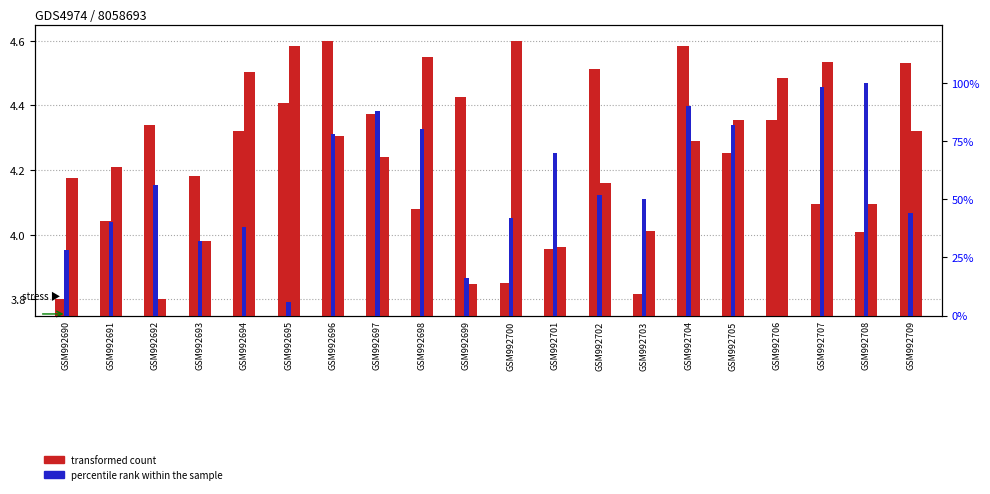

Reading right to left, what are all the values shown in this chart?

transformed count: 4.5	4.0	4.1	4.4	4.3	4.6	3.8	4.5	4.0	3.9	4.4	4.1	4.4	4.6	4.4	4.3	4.2	4.3	4.0	3.8
percentile rank within the sample: 44.0	100.0	98.0	0.0	82.0	90.0	50.0	52.0	70.0	42.0	16.0	80.0	88.0	78.0	6.0	38.0	32.0	56.0	40.0	28.0